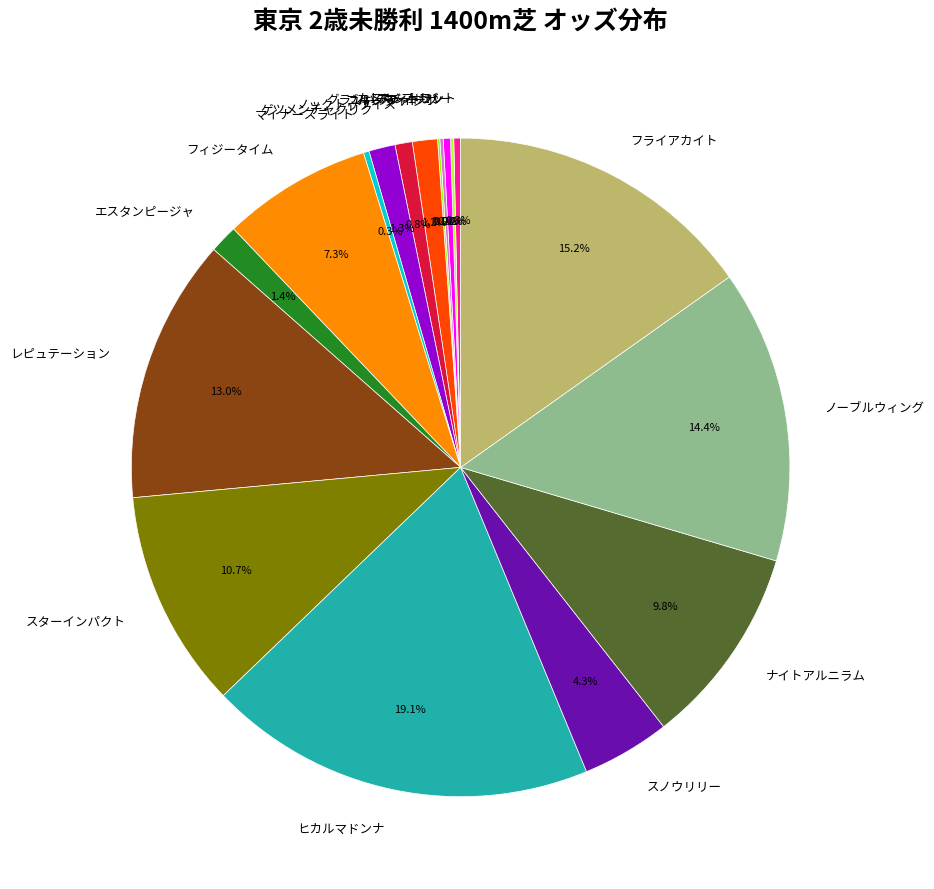

Between ブルーライト and マイナーズライト, which is larger?

ブルーライト